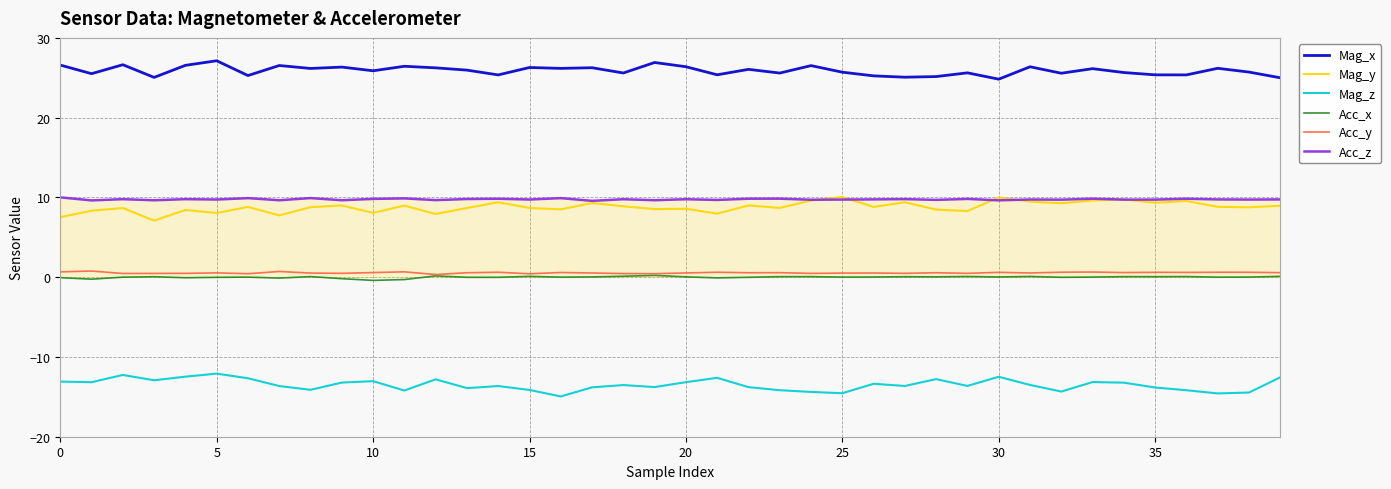

True or false: Acc_z and Acc_y cross at least once.

False